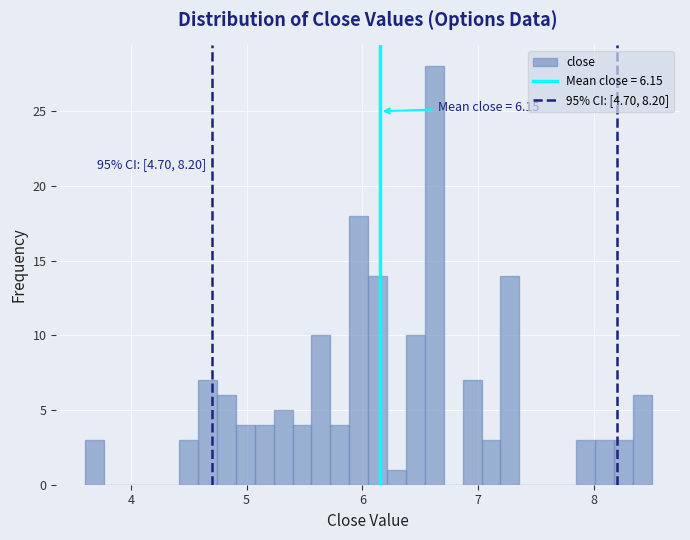

Read against the x-axis, roughly where is the centre of the tallest bar?

6.6